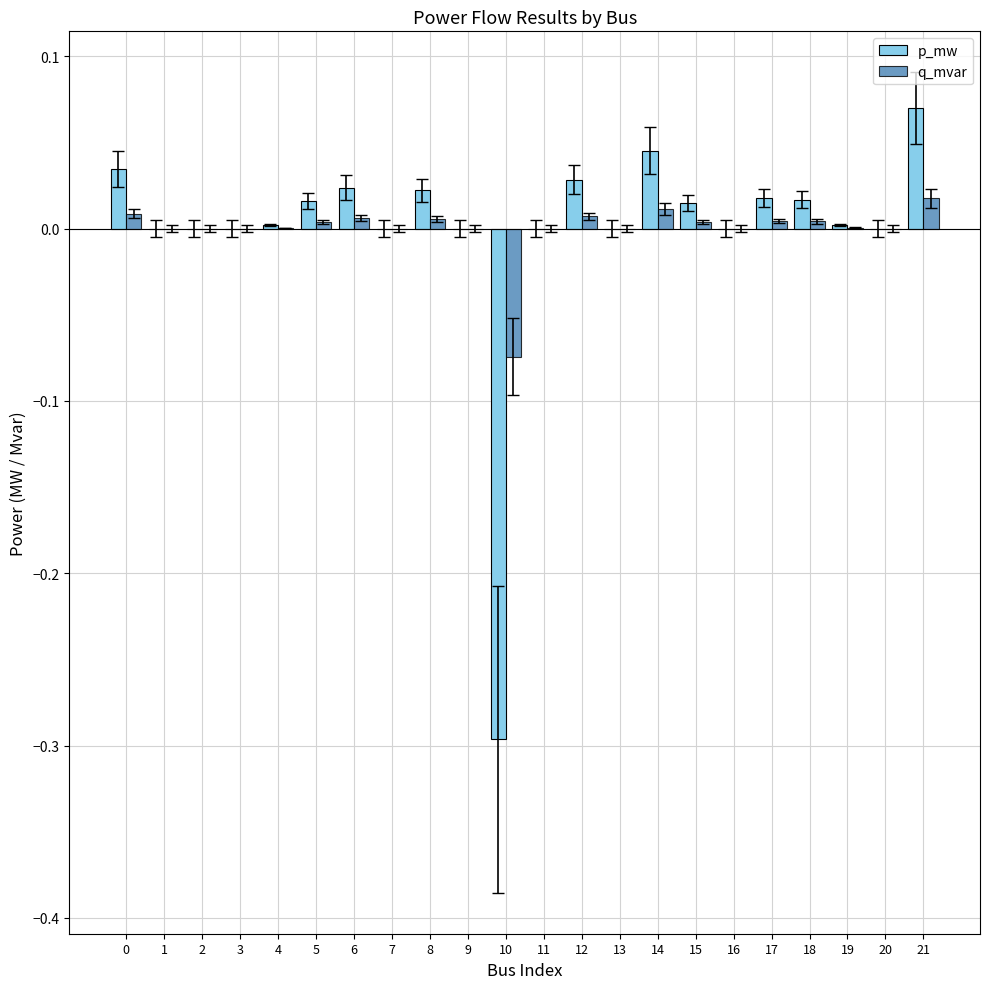

At which category is the sum across all series the highest?

21